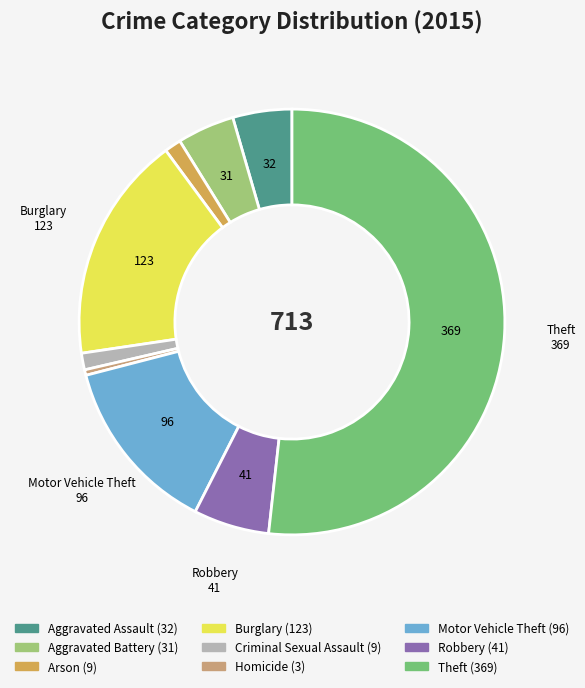

Combined, do Criminal Sexual Assault and Aggravated Battery account for over 50%?

No